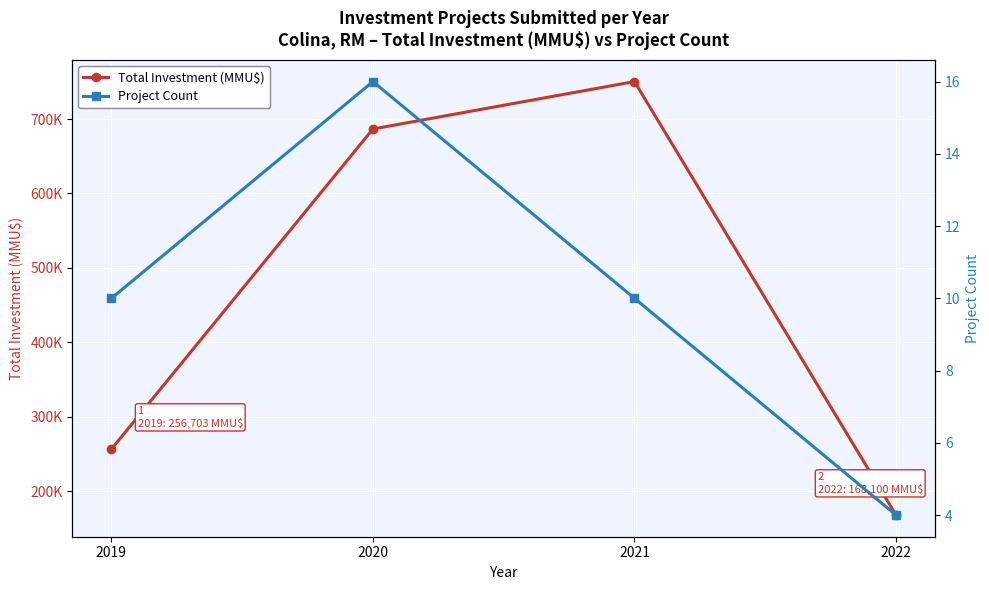

Reading left to right, extract all data points from this chart.

Total Investment (MMU$): 2019=256703	2020=686628	2021=750319	2022=168100
Project Count: 2019=10	2020=16	2021=10	2022=4